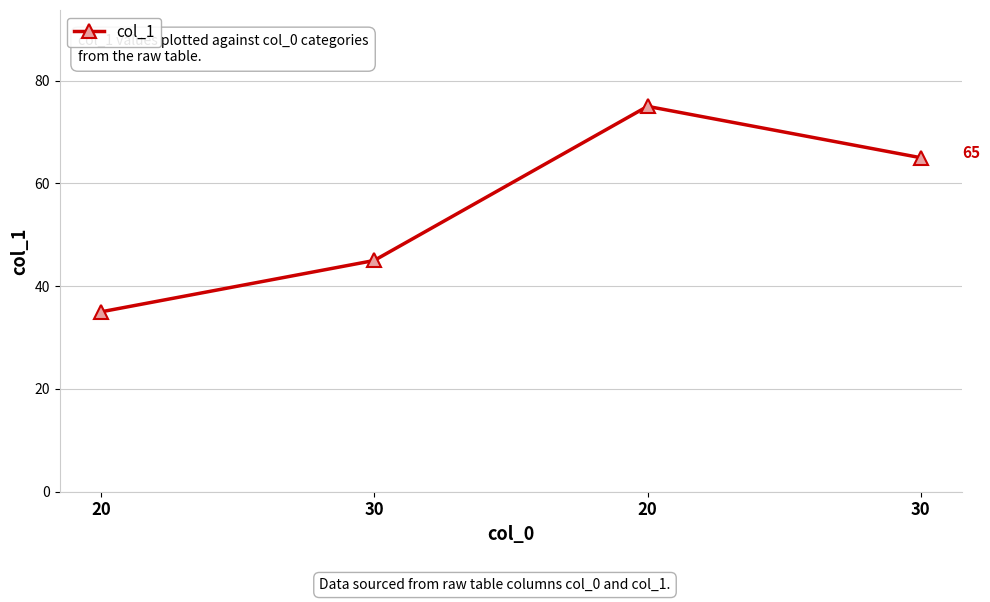

Where does the data first go above 65?

20